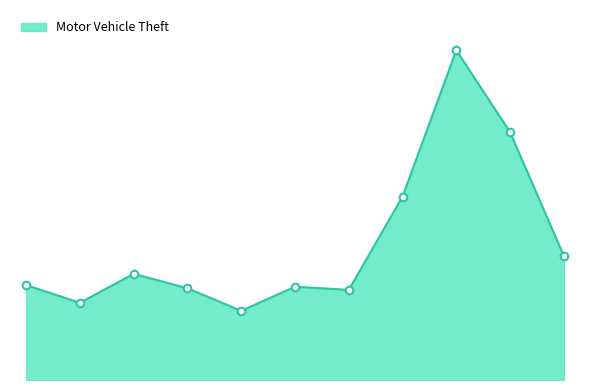

Is this an area chart (filled region under the line)?

Yes